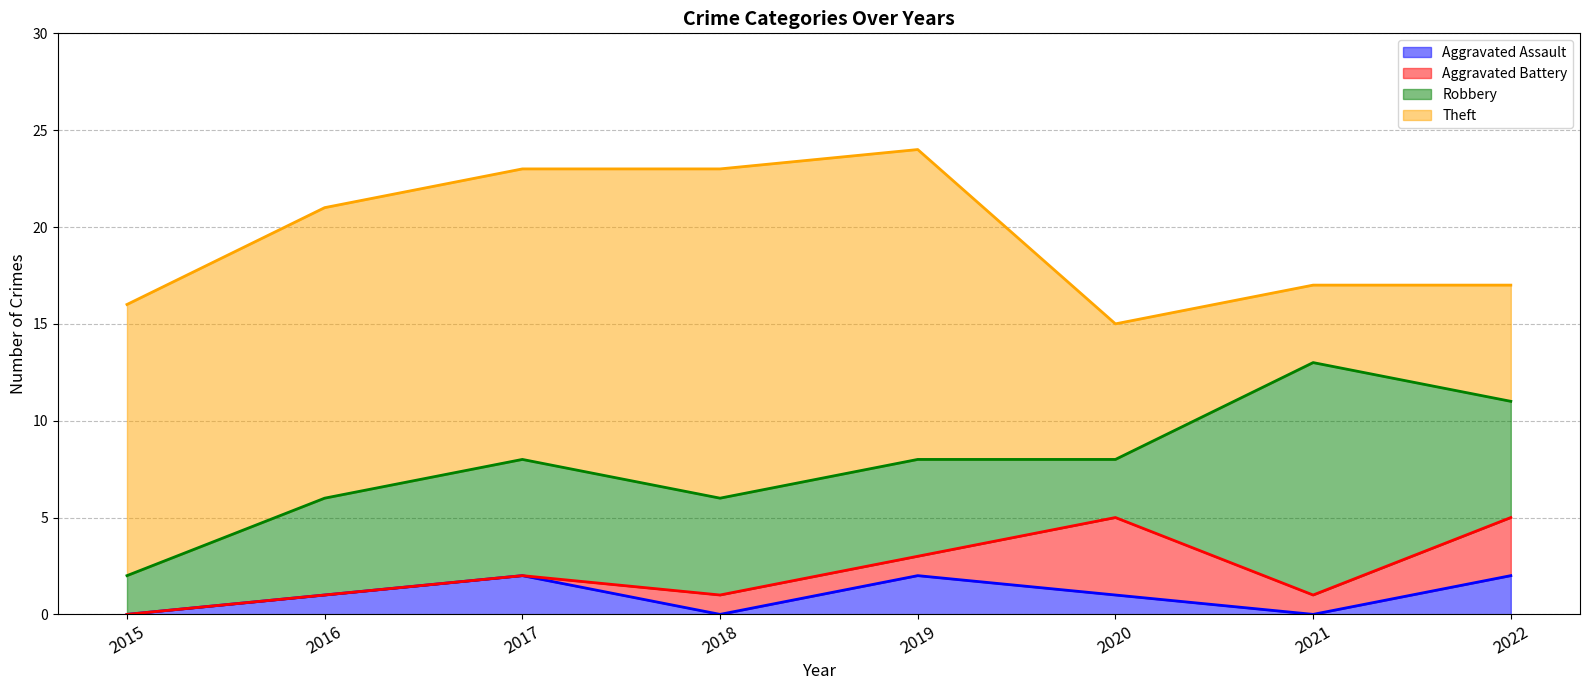

At which category does the chart reach its minimum across all series?

2015